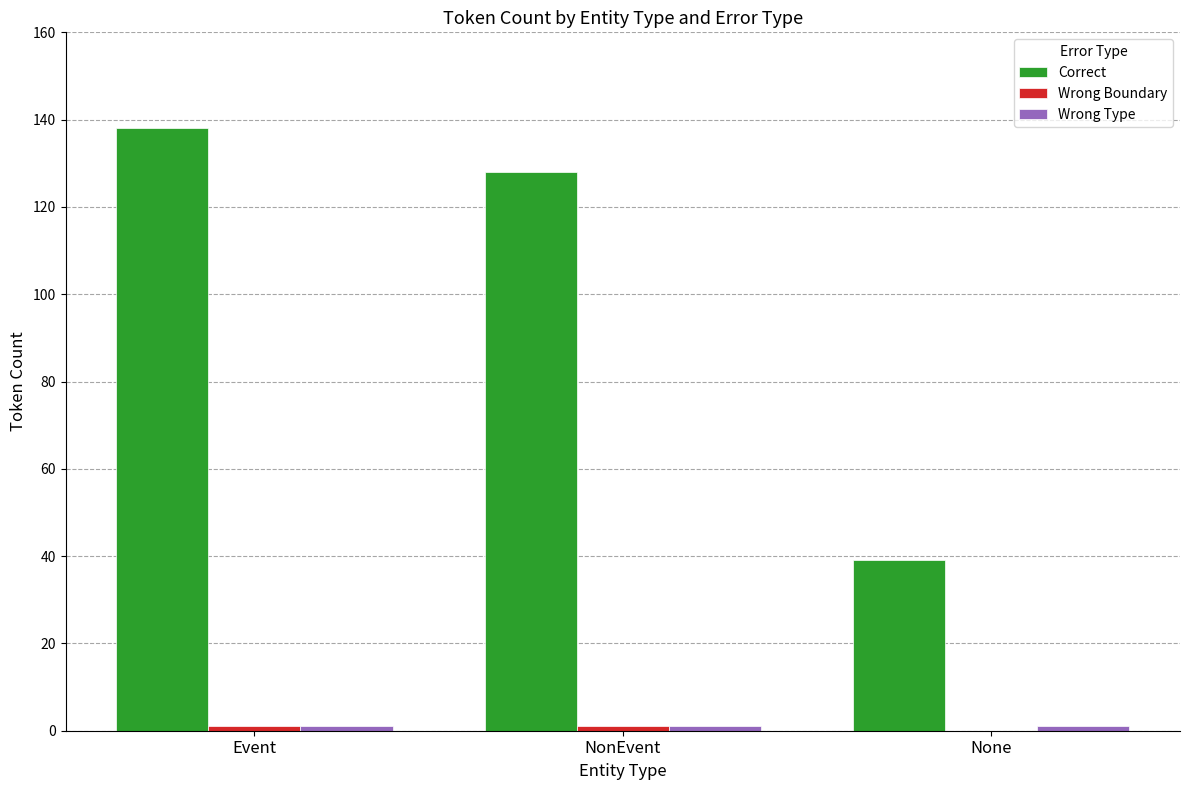

Which series has the largest total across all categories?

Correct